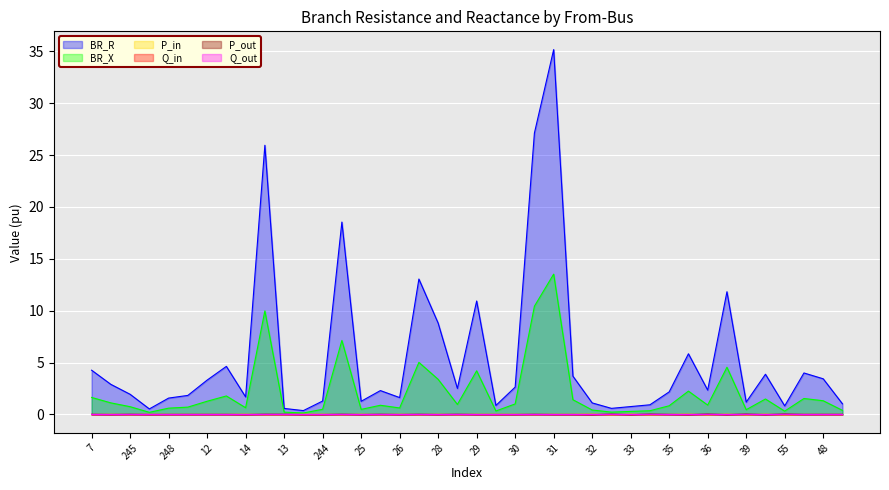

What is the total value across all series at 34?

1.3